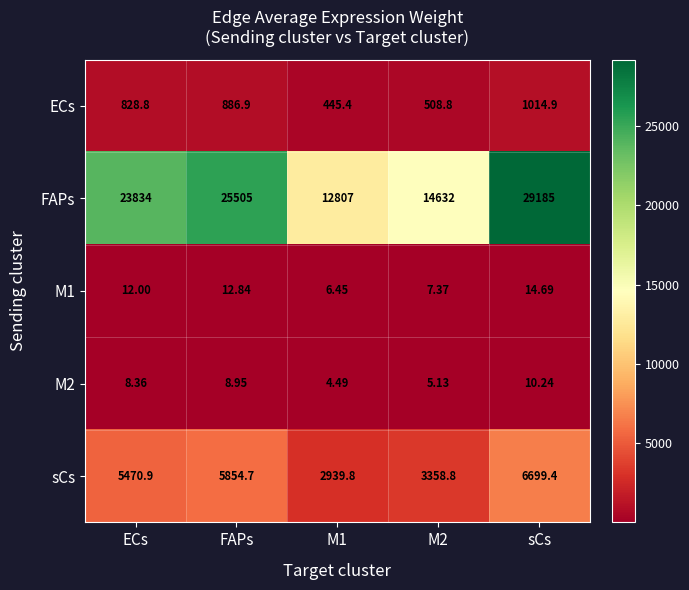

Is the value of M2 at M1 greater than the value of ECs at FAPs?

No